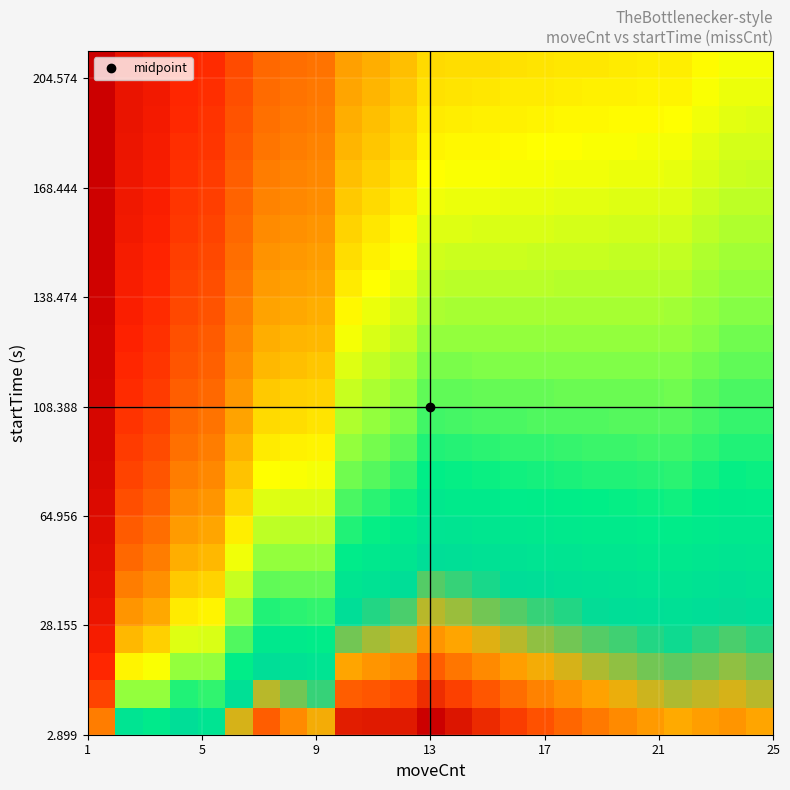

How many data points does each series have?

25